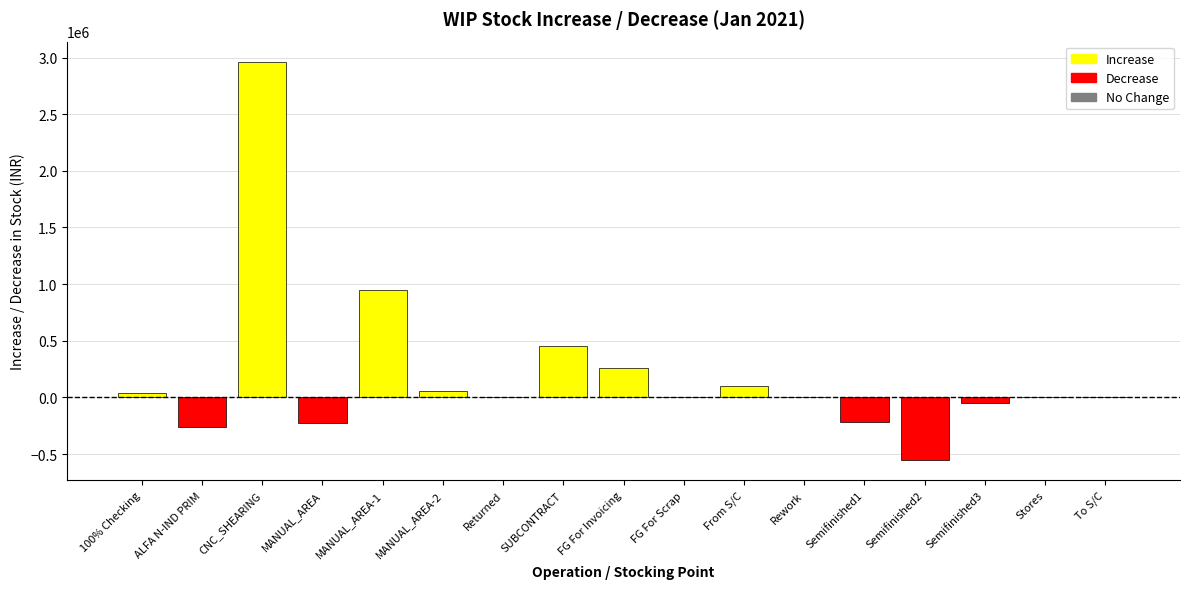

What value does the data have at FG For Invoicing?

263494.6